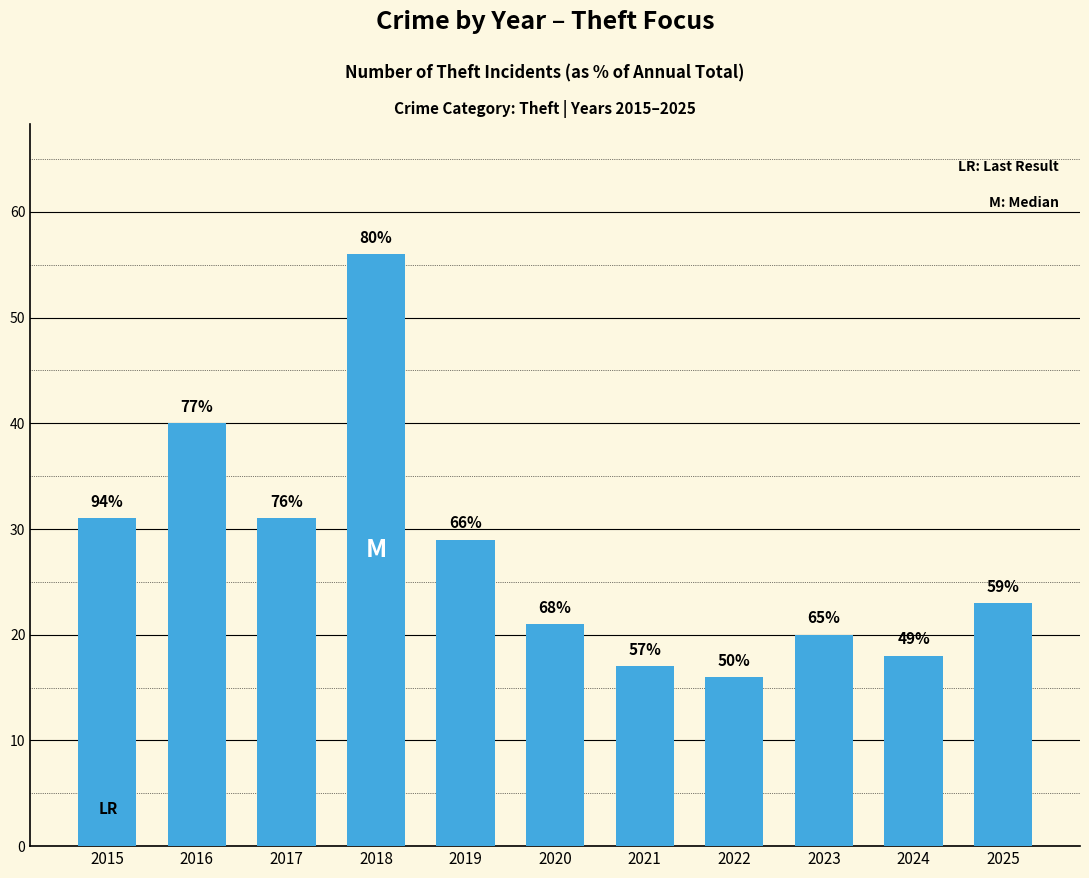

What is the approximate value at 2025, to the nearest 10?

20